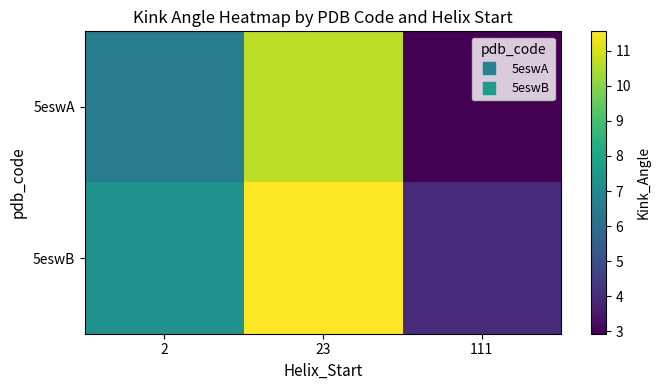

How many series are shown in this chart?

2